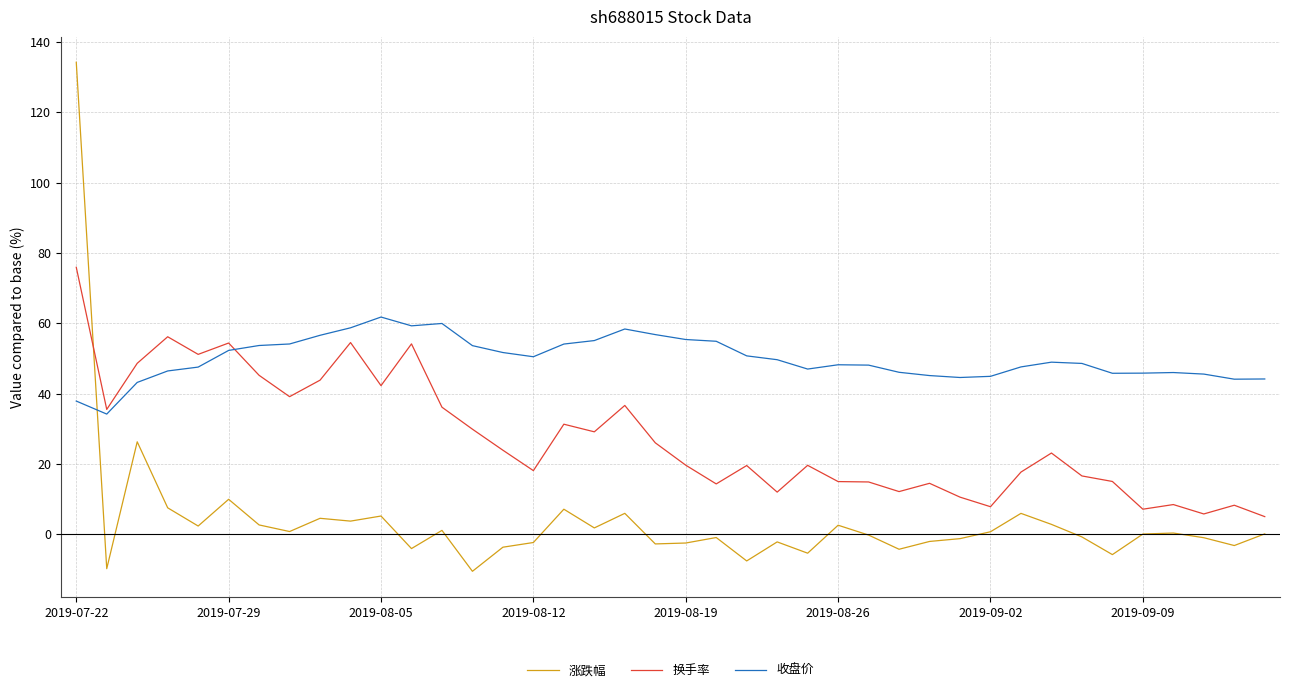

True or false: 收盘价 and 涨跌幅 intersect in this chart.

True